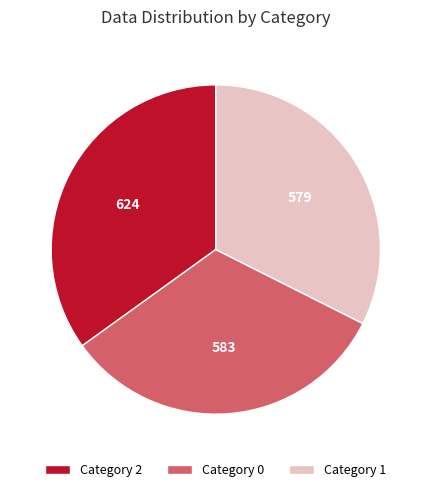

Combined, do Category 2 and Category 1 account for over 50%?

Yes